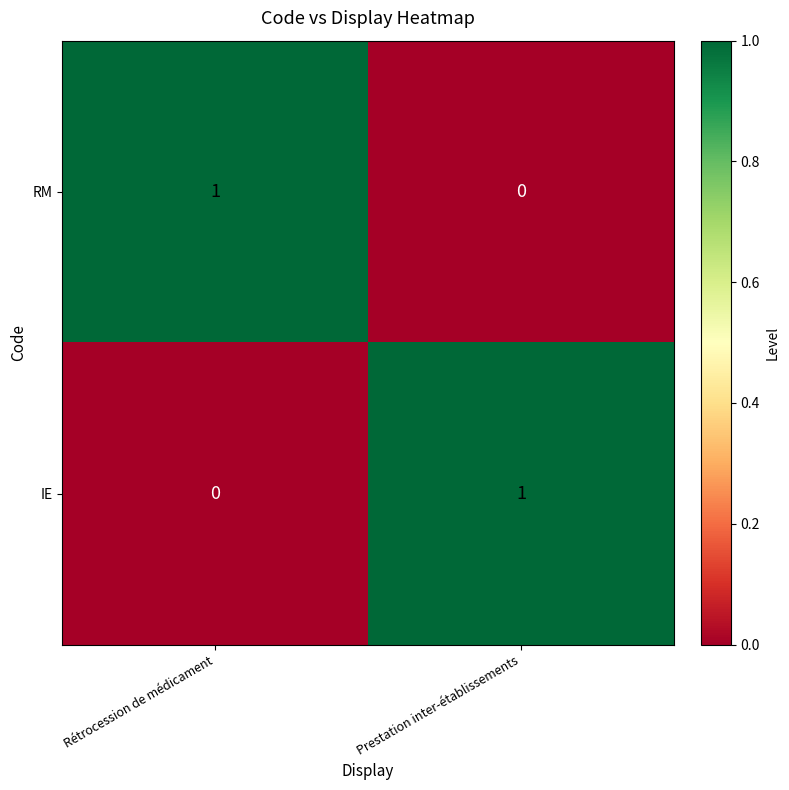

Reading left to right, transcribe all the data shown in this chart.

RM: Rétrocession de médicament=1	Prestation inter-établissements=0
IE: Rétrocession de médicament=0	Prestation inter-établissements=1